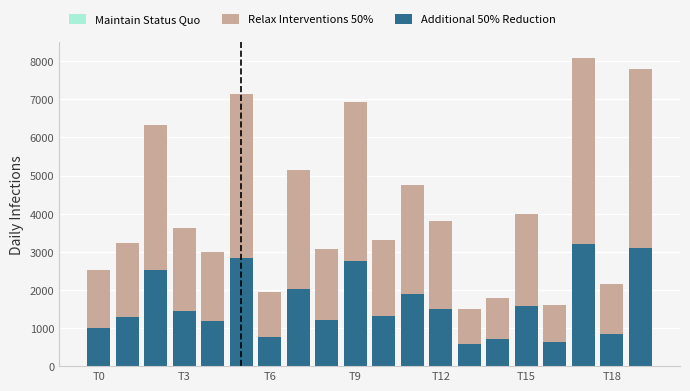

How many bars are there in total?

60